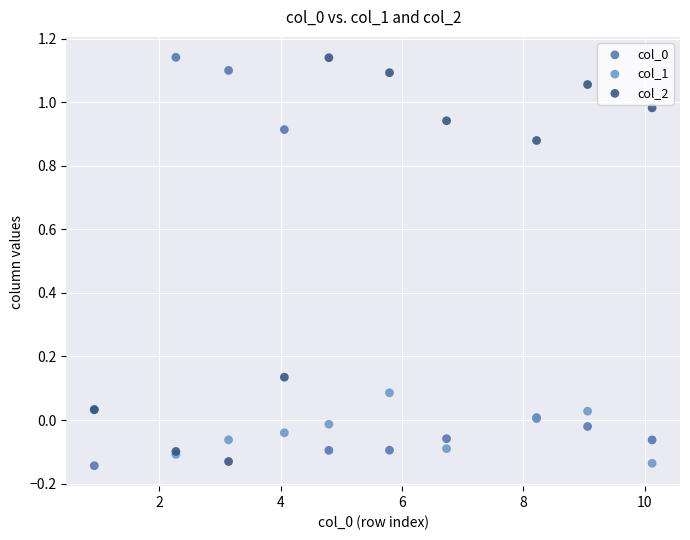

What is the X range (max minus min) for the scatter plot?

9.2